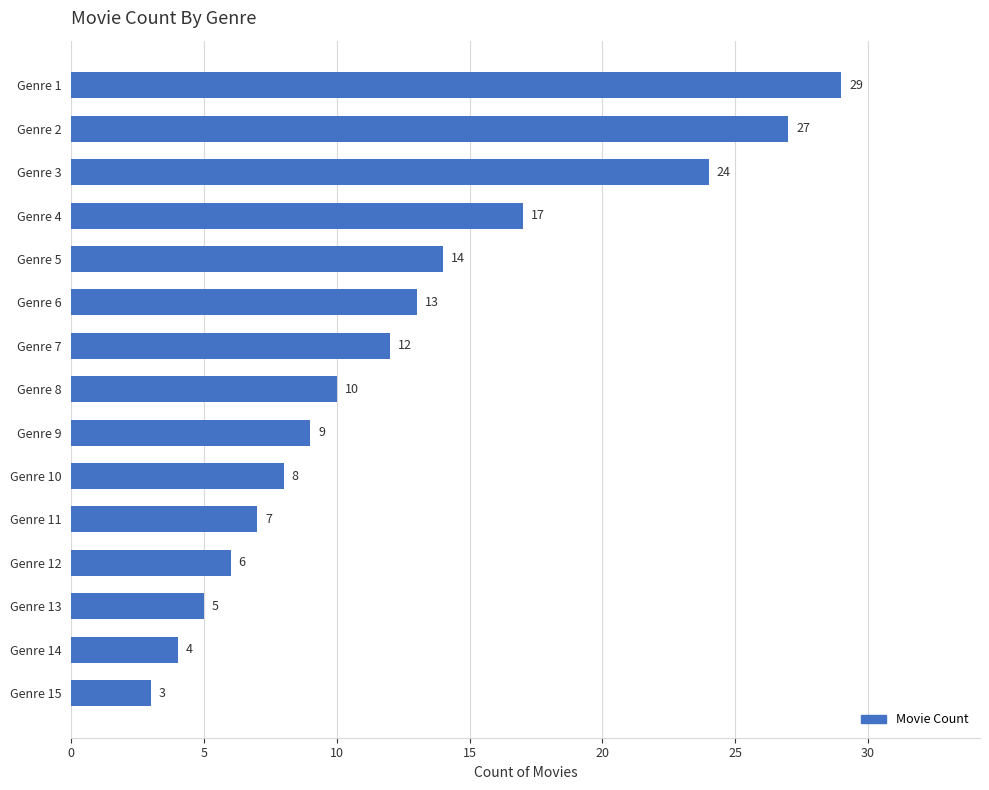

Count the number of categories in the chart.

15